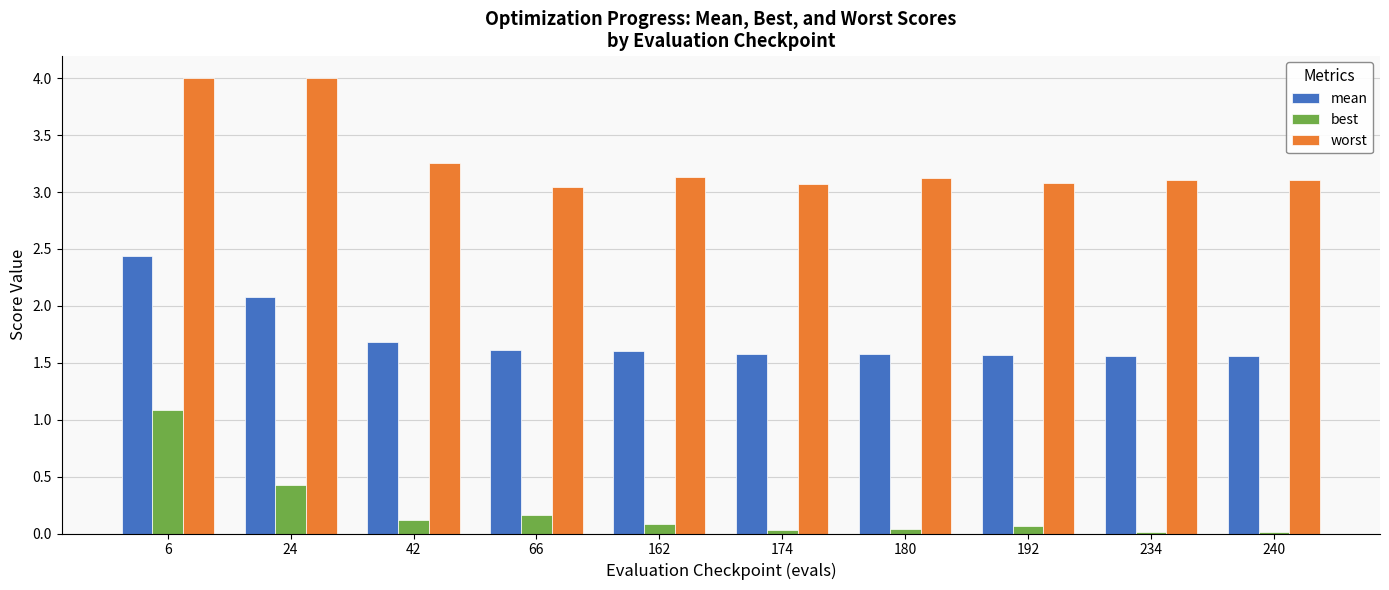

What is the highest value of the worst series?

4.0